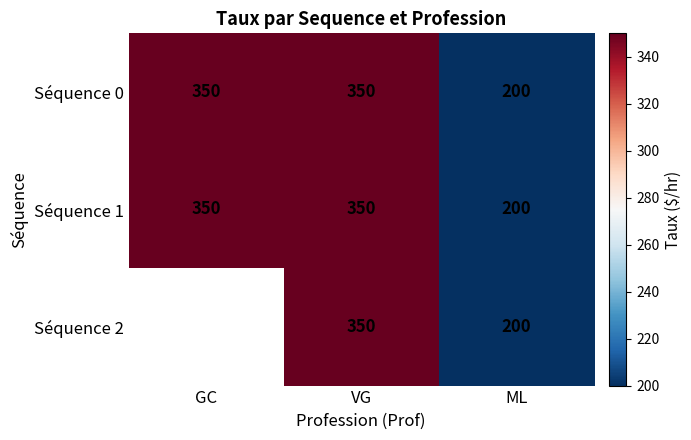

True or false: Séquence 0 has a value of 283 at ML.

False